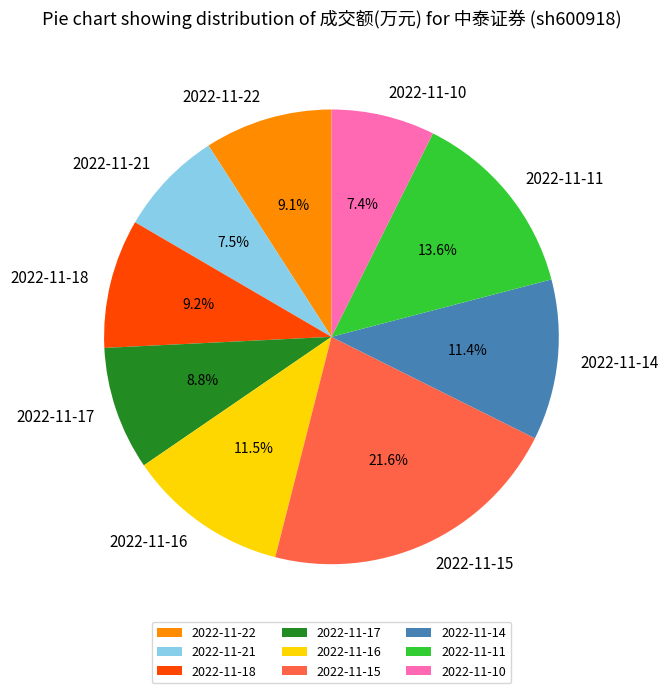

To the nearest percent, what is the difference between the 2022-11-11 and 2022-11-16 slice percentages?

2%